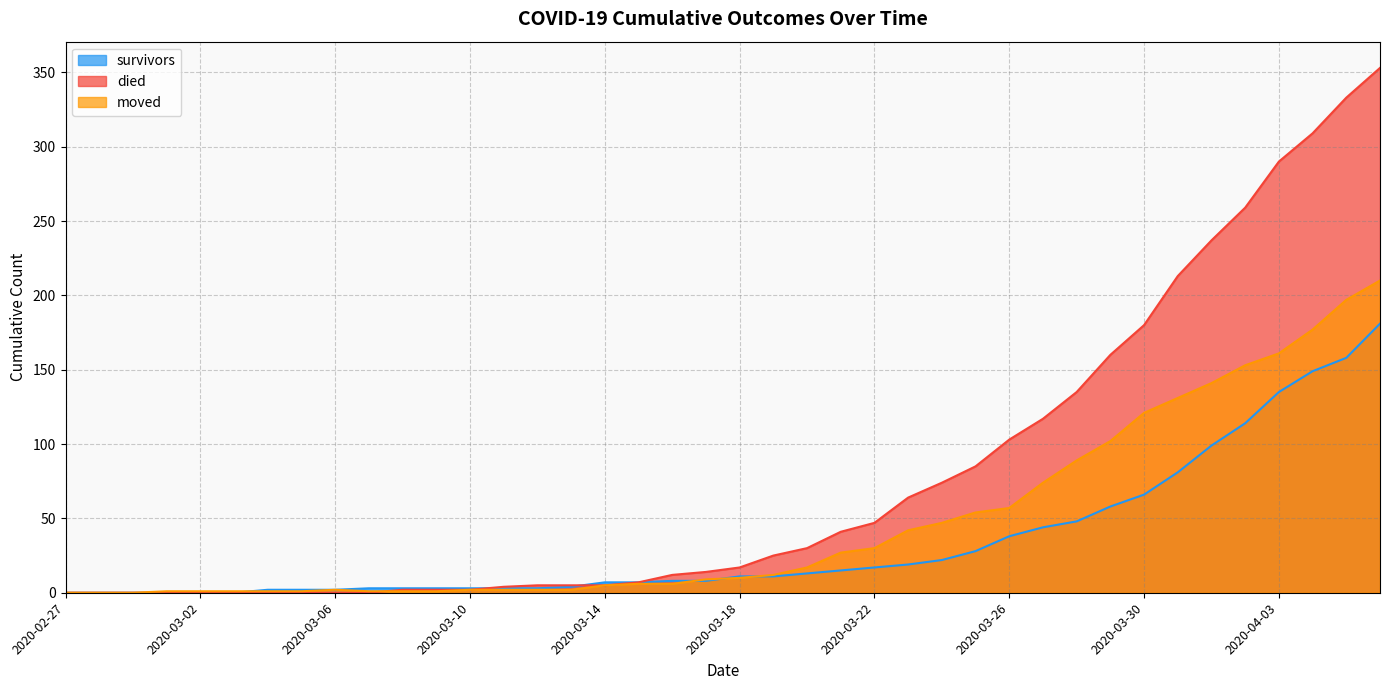

At how many categories does at least one series exceed 247?

5